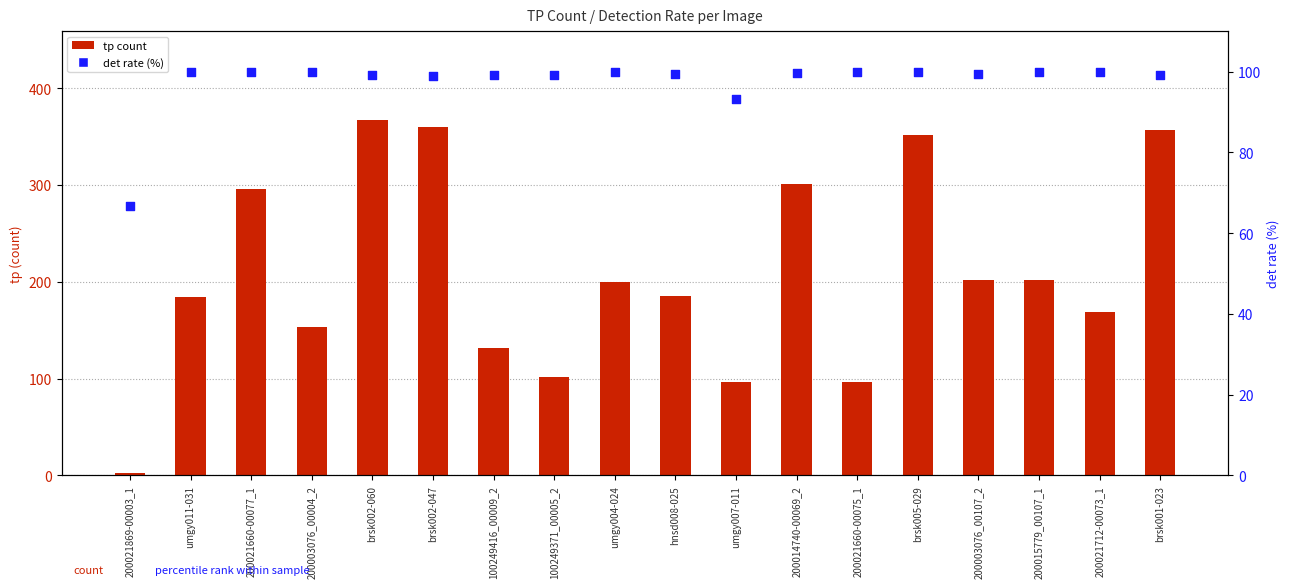

At which category is the sum across all series the highest?

brsk002-060